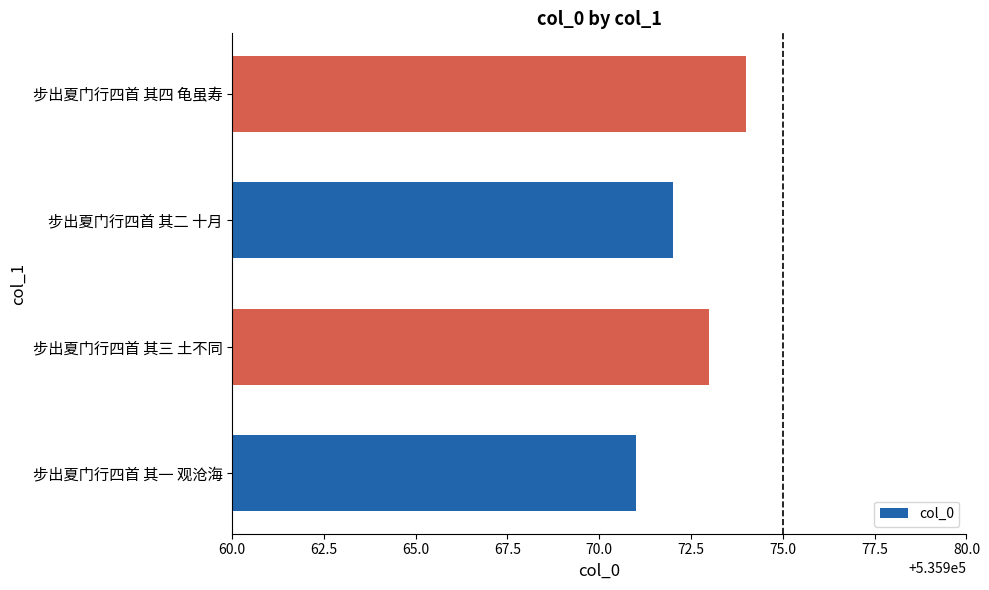

What is the sum of the values at 步出夏门行四首 其一 观沧海 and 步出夏门行四首 其四 龟虽寿?

1071945